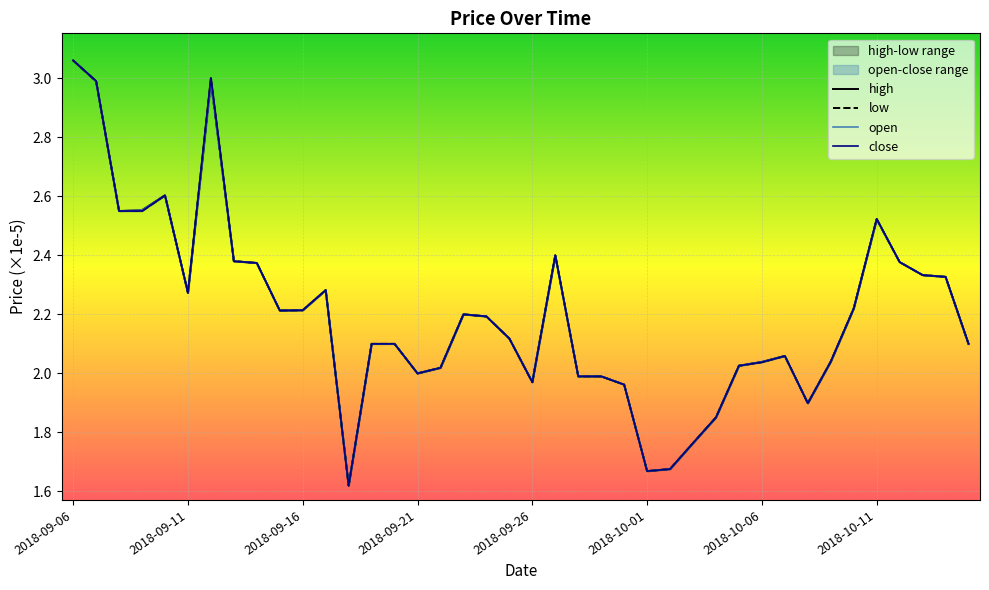

What value does the close series have at 2018-10-11?

2.5